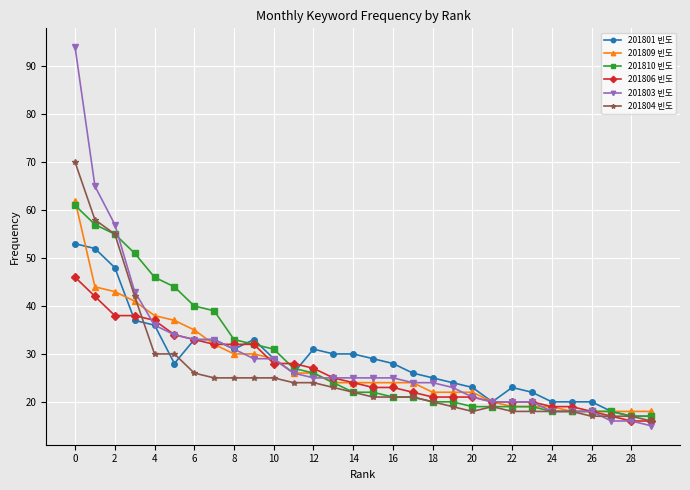

Does the chart have visible grid lines?

Yes